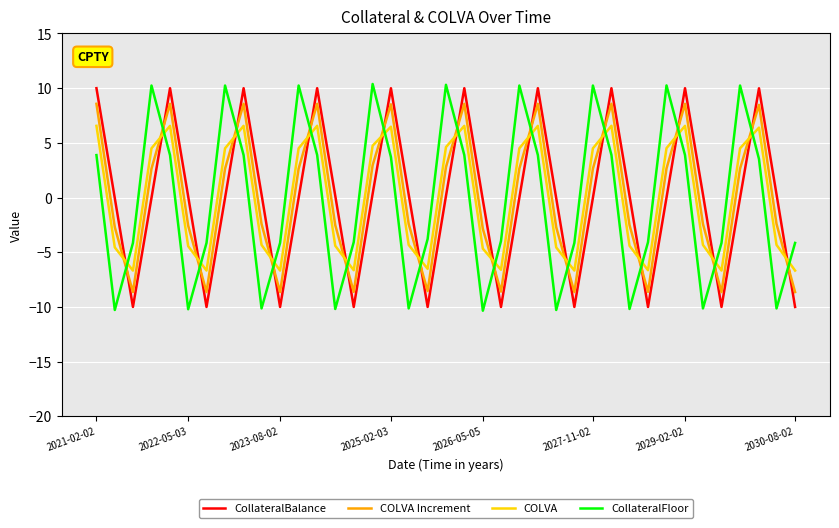

What is the highest value of the CollateralFloor series?

10.4